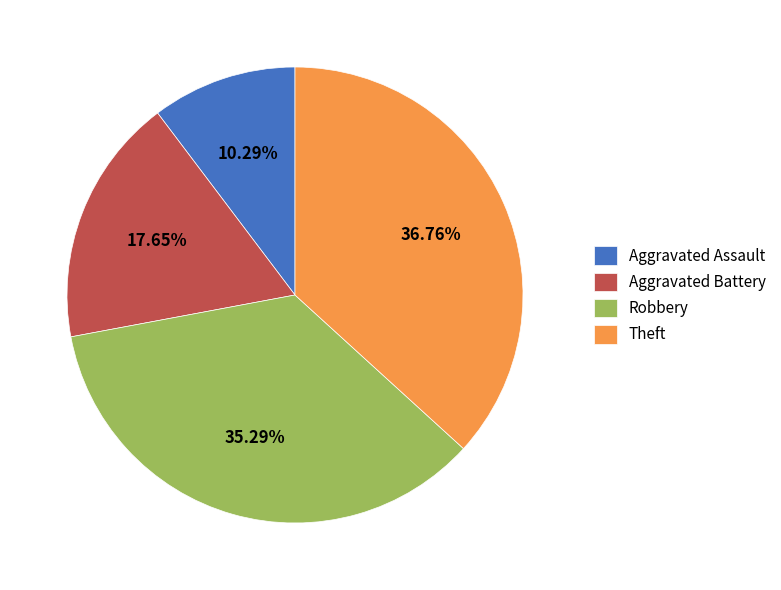

To the nearest percent, what is the average slice percentage?

25%